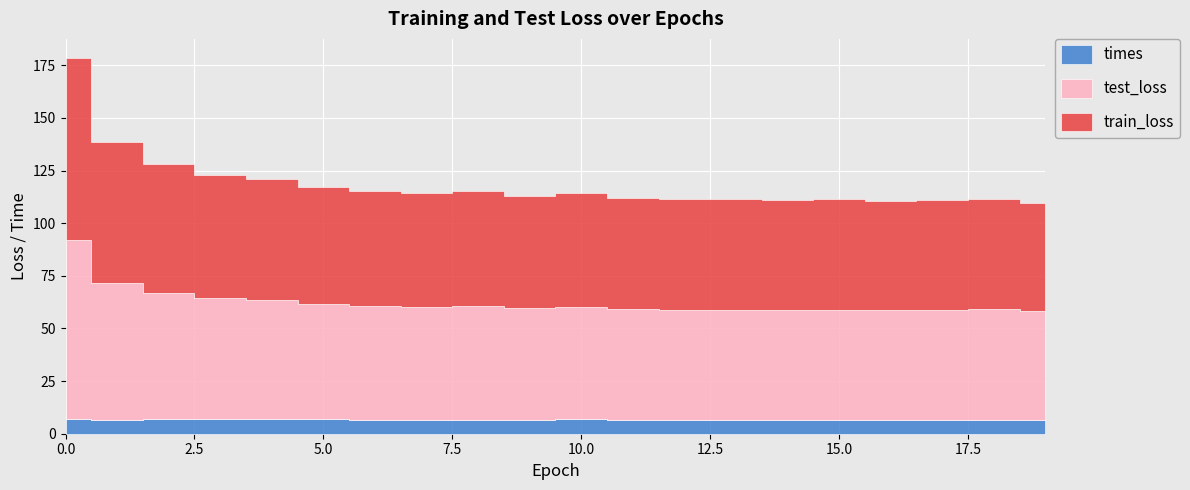

Count the number of data series in this chart.

3